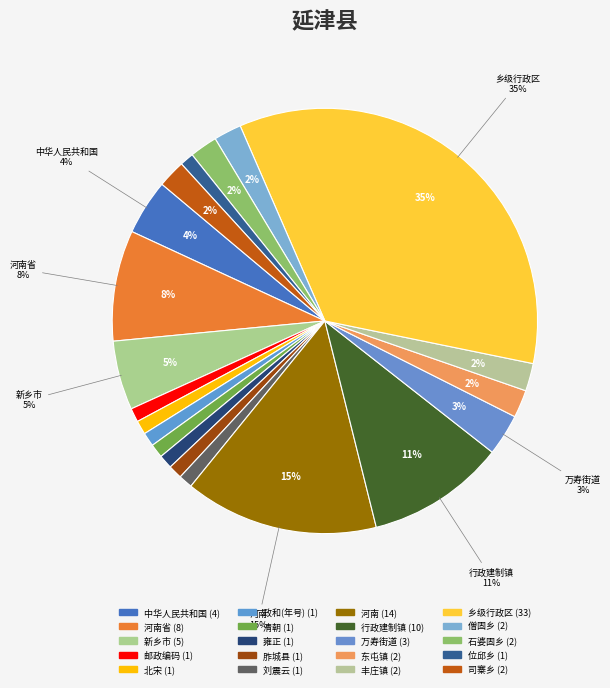

Which category has the smallest portion of the pie?

邮政编码